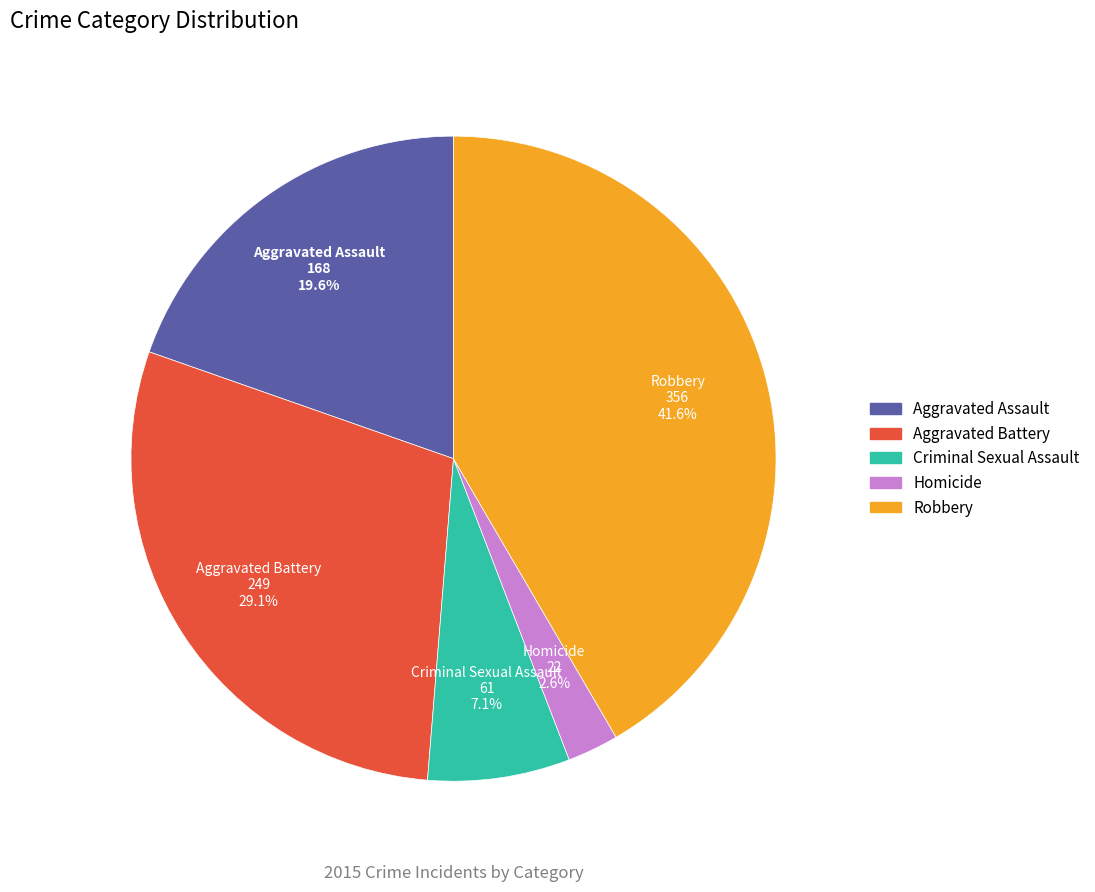

Does Homicide account for over 50% of the chart?

No